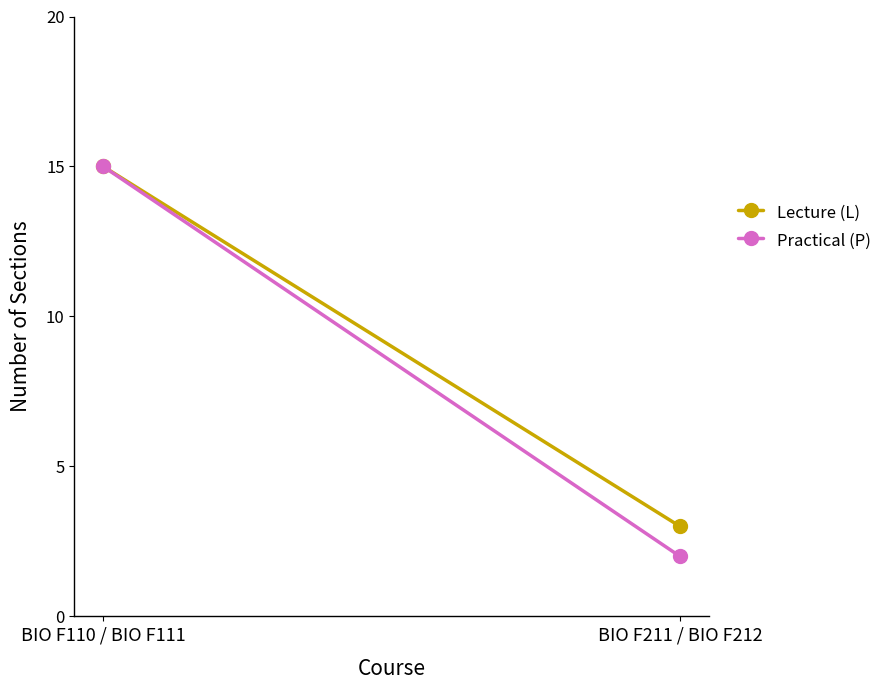

The Practical (P) series shows 3 at BIO F211 / BIO F212. True or false?

False